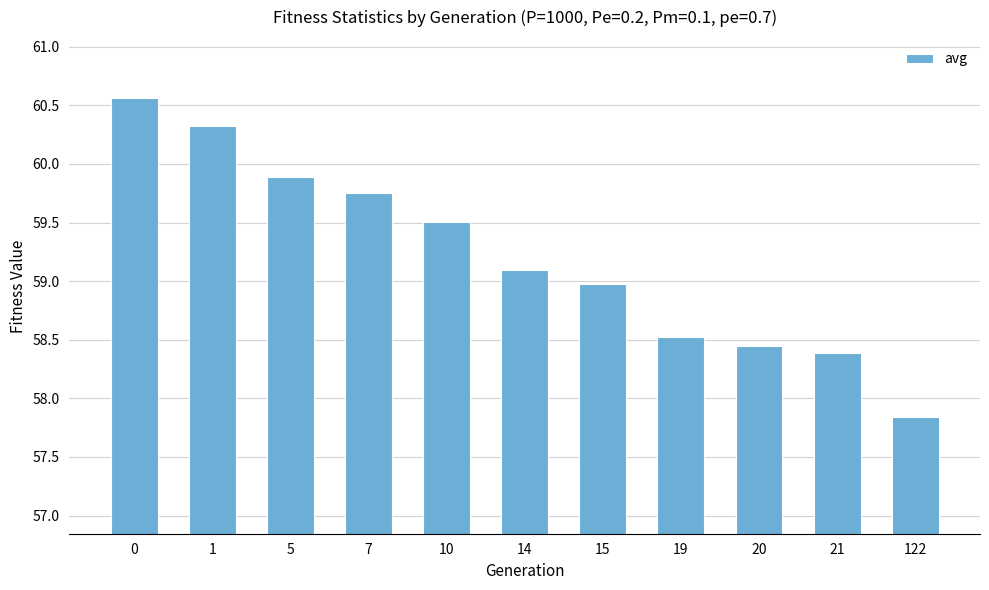

What is the difference between the maximum and minimum values?

2.7